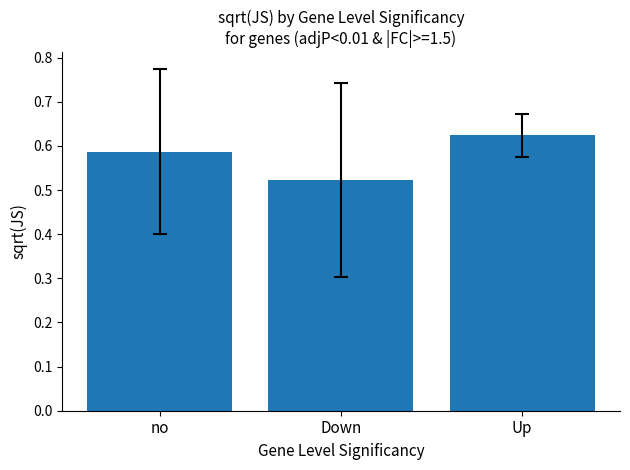

What is the sum of all values?

1.7